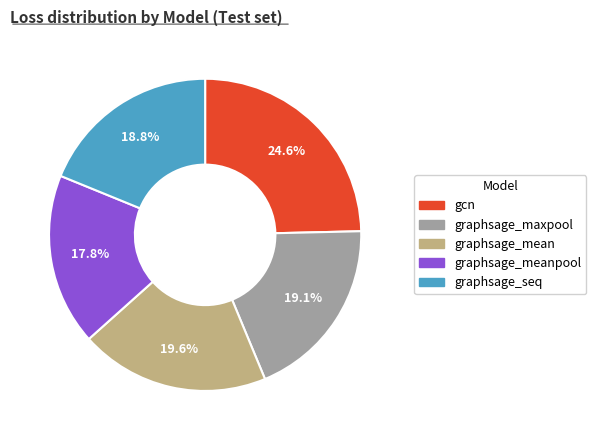

Does any single category account for the majority?

No